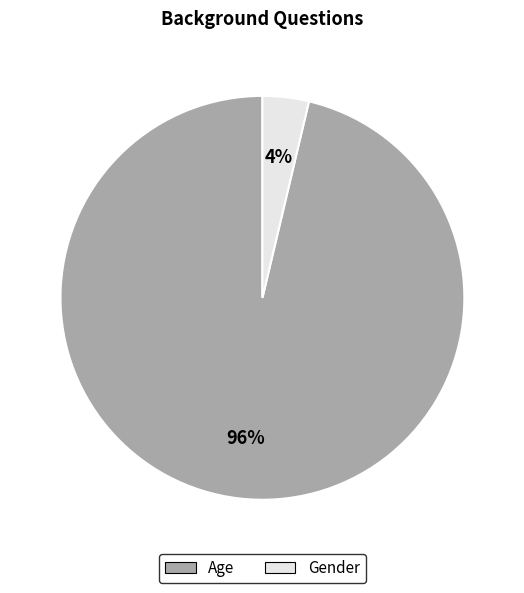

To the nearest percent, what is the combined percentage of Gender and Age?

100%